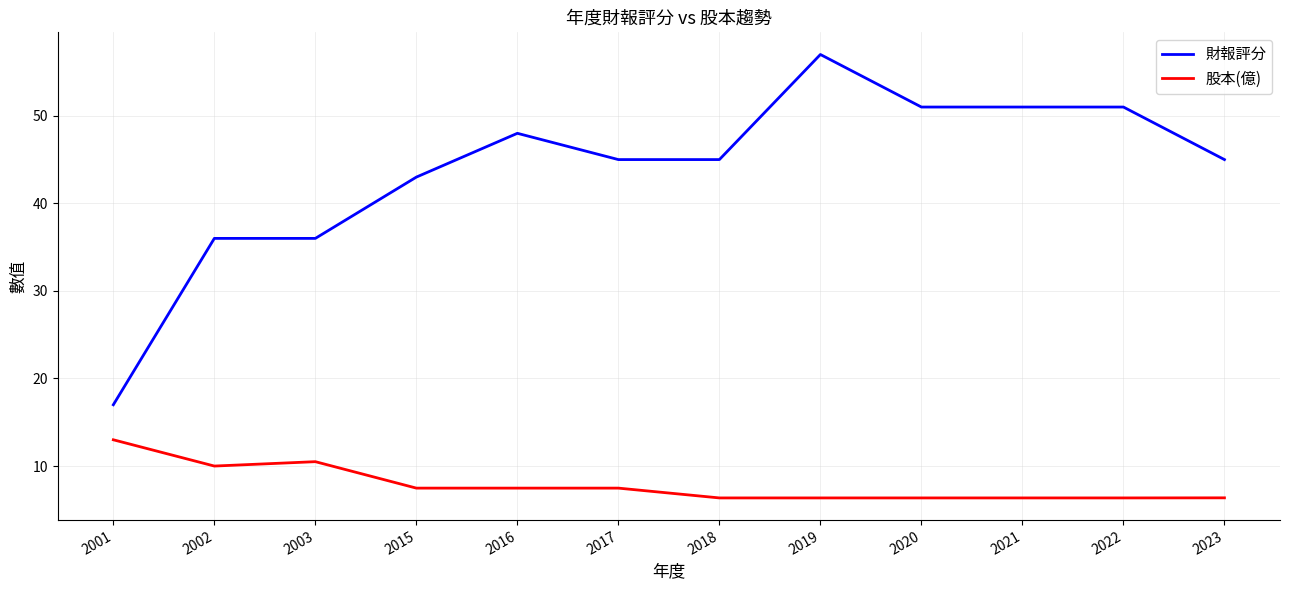

Rank the series by their average value, from lowest to highest.

股本(億), 財報評分